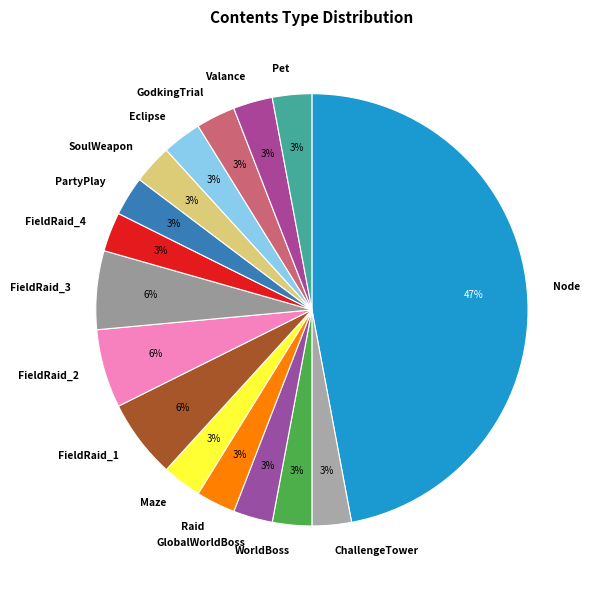

Which category has the biggest portion of the pie?

Node